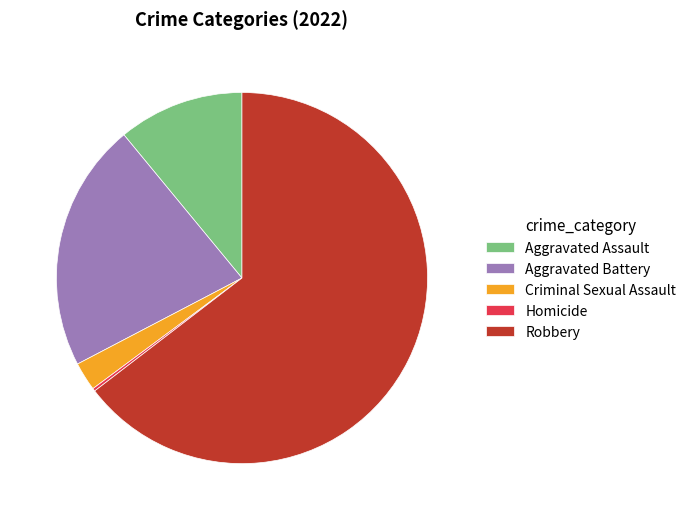

What is the largest slice in the pie chart?

Robbery